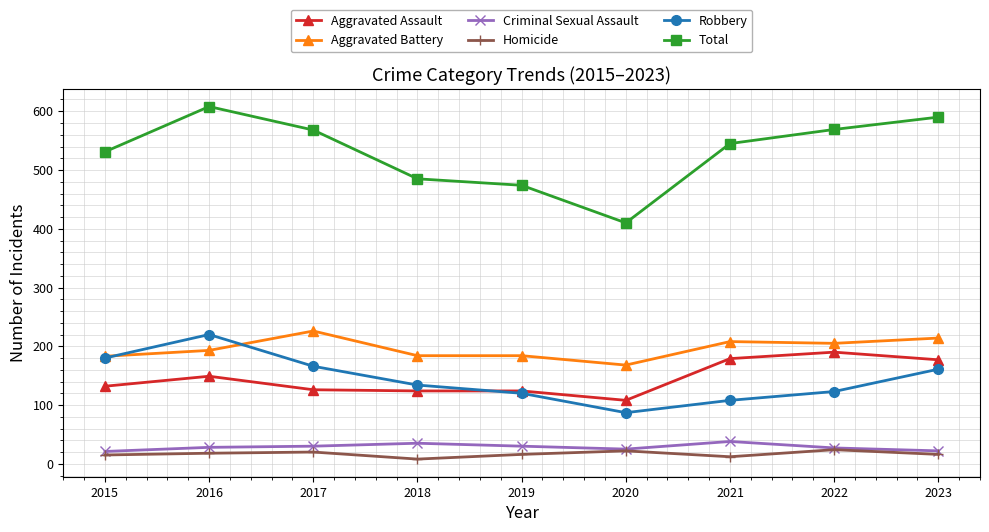

What is the lowest value of the Total series?

410